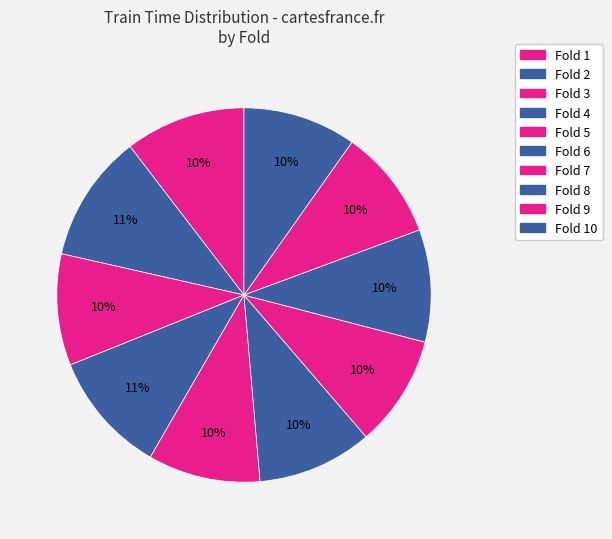

The Fold 1 slice represents 18% of the pie. True or false?

False